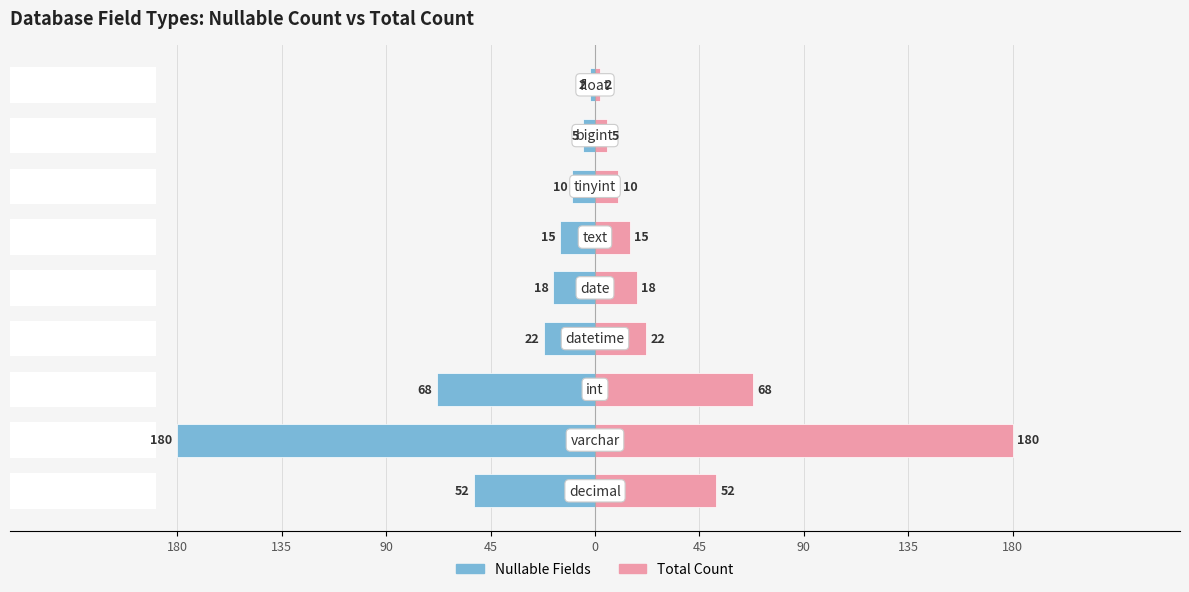

What is the sum of all Total Count values?

372